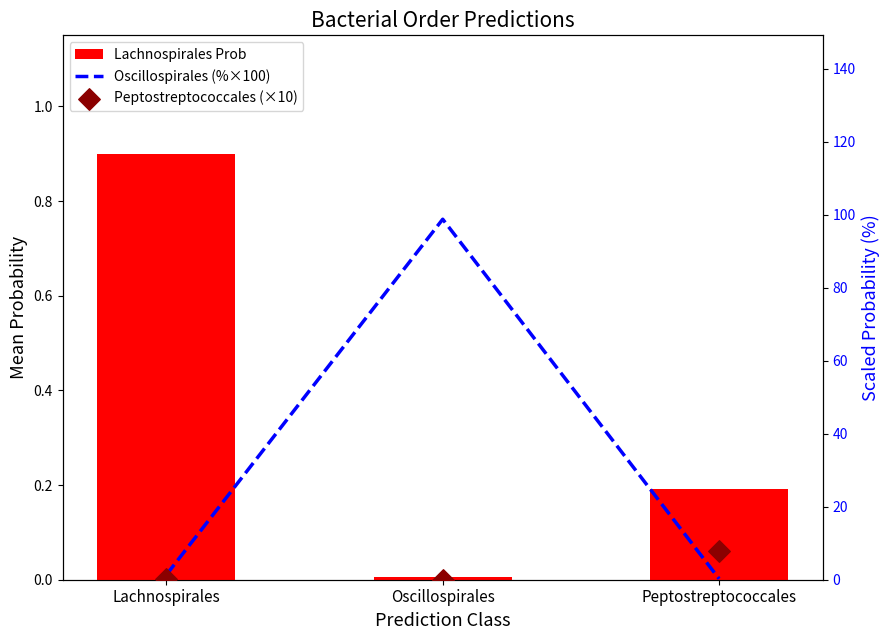

Is the value of Oscillospirales (%×100) at Oscillospirales greater than the value of Lachnospirales Prob at Peptostreptococcales?

Yes